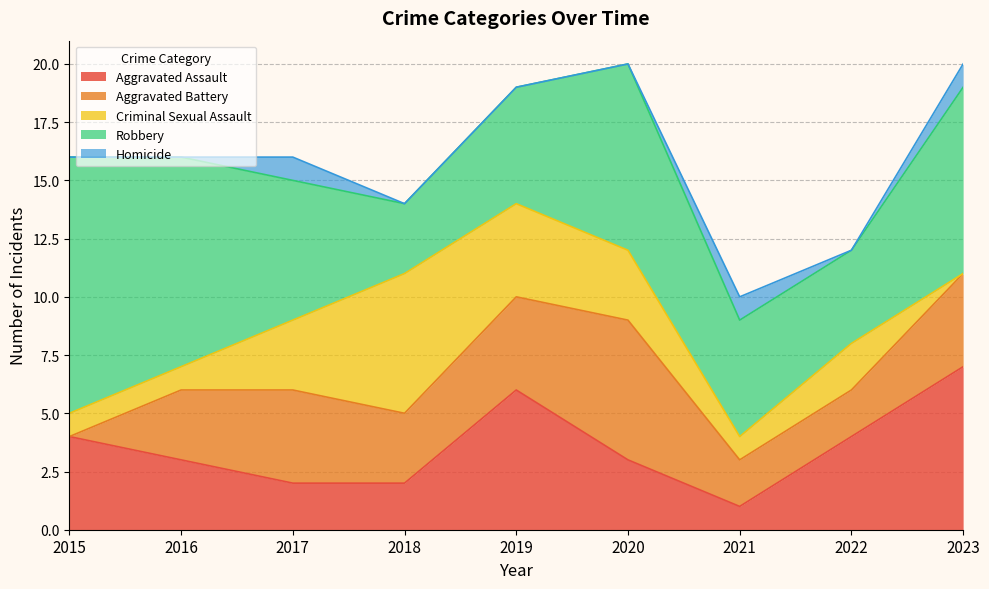

Where does the Aggravated Battery series first go above 3?

2017